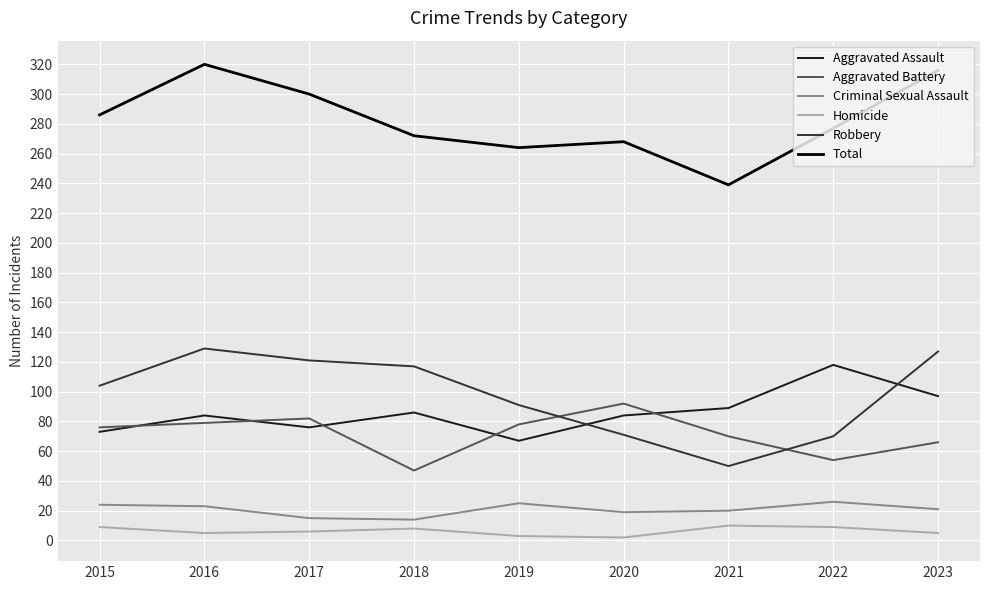

How many values in the Total series are below 277?

4